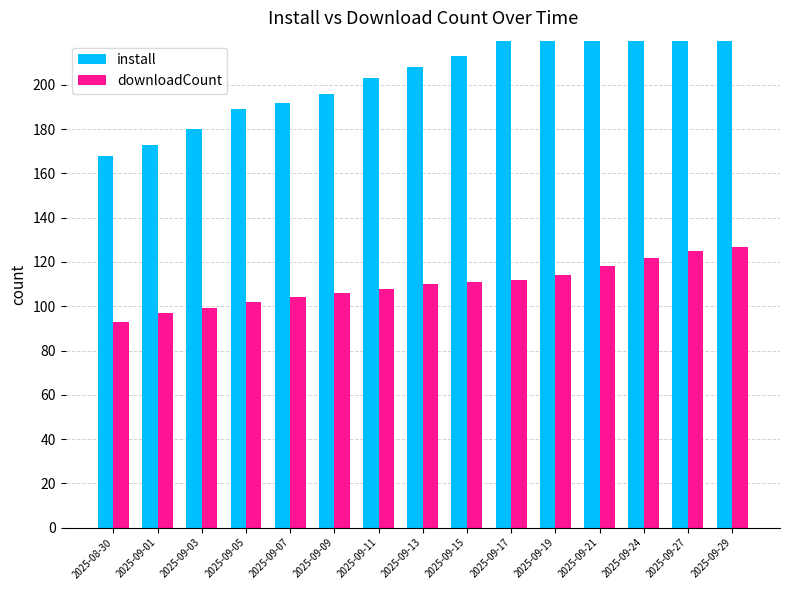

How many bars are there in each group?

2